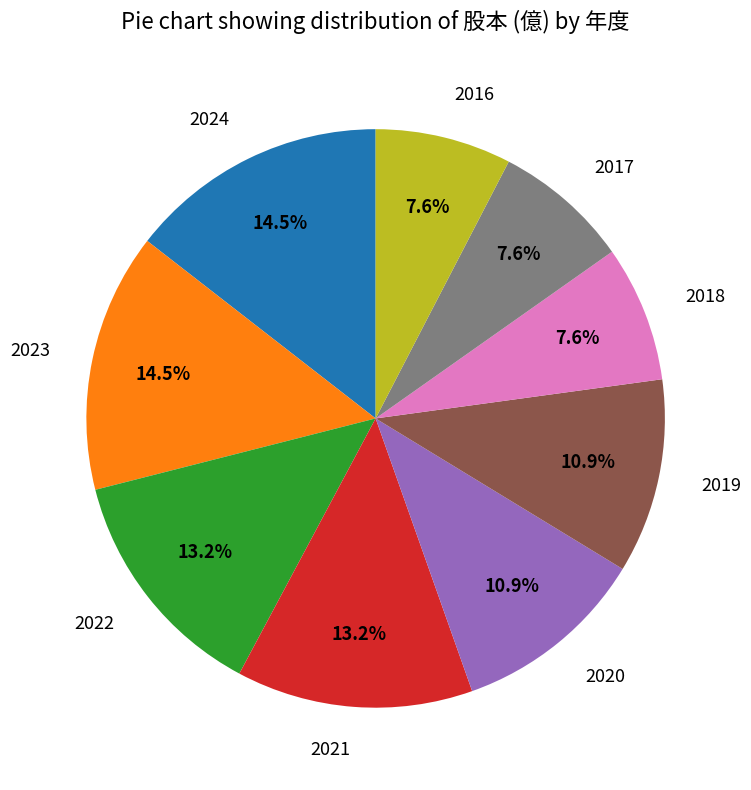

How many segments does this pie chart have?

9